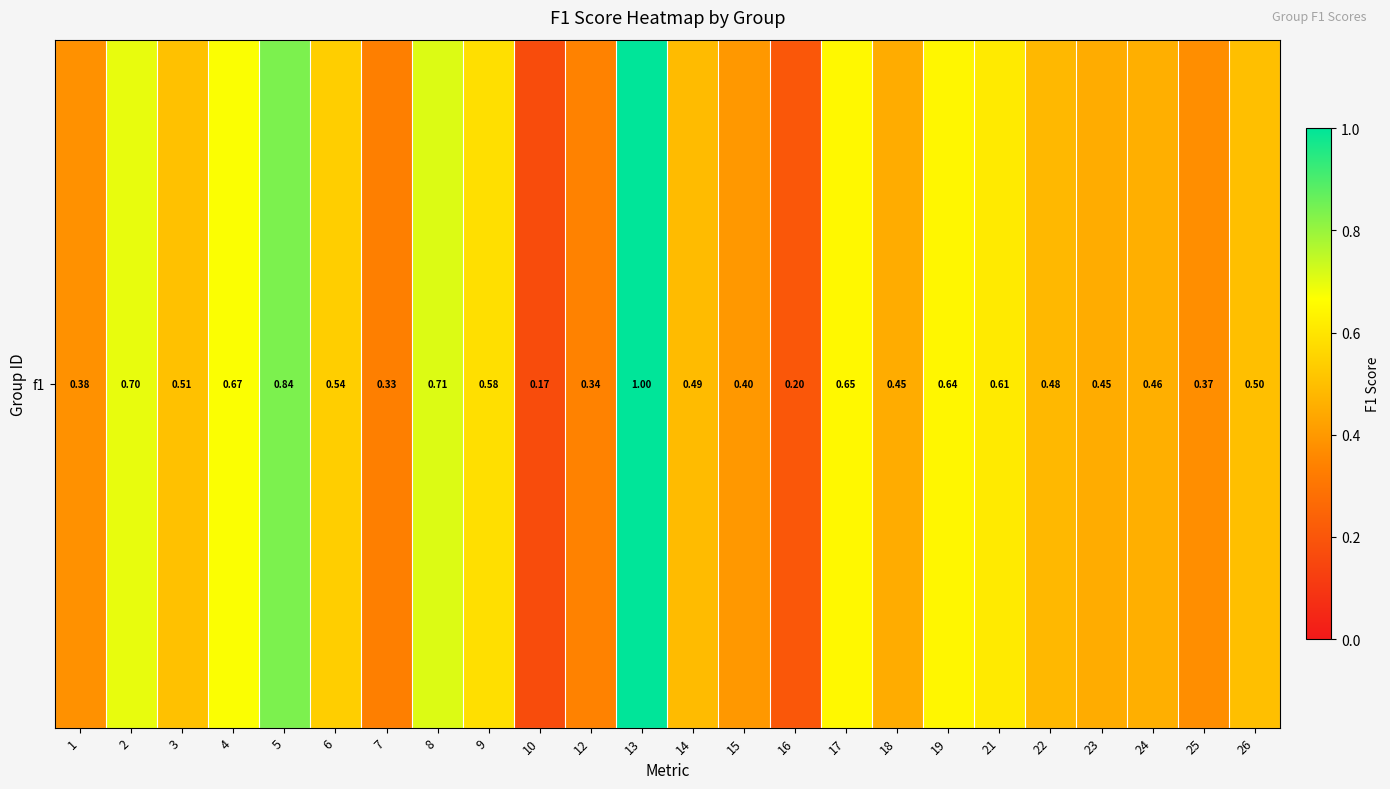

What is the minimum value shown in the chart?

0.2